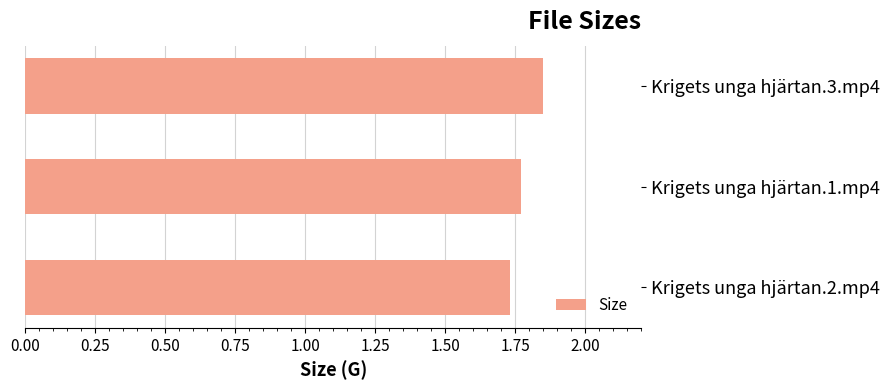

What is the label of the 2nd bar from the bottom?

Krigets unga hjärtan.1.mp4